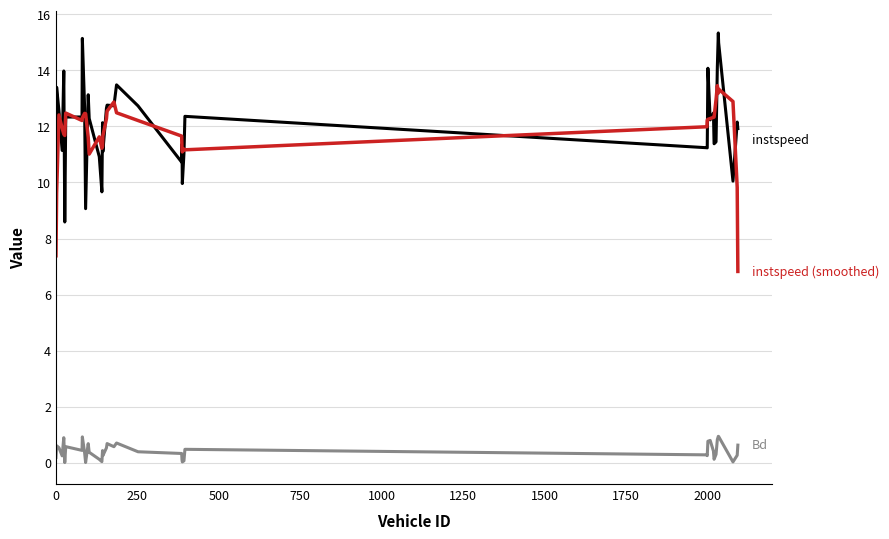

What is the maximum value shown in the chart?

15.3